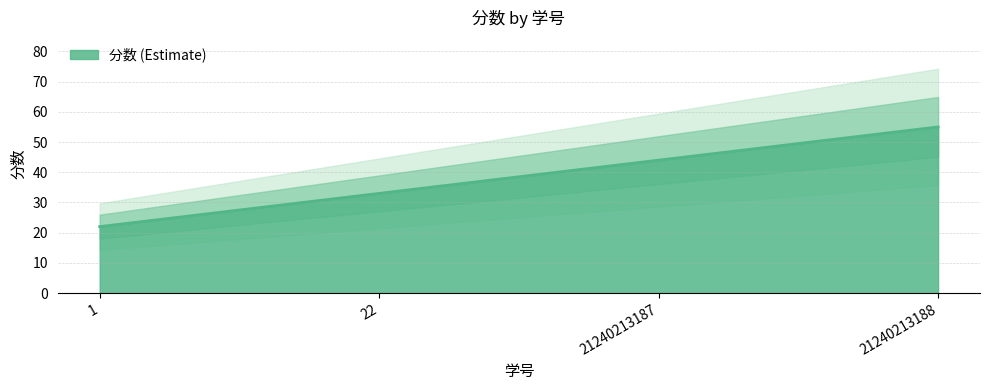

At which label is the value closest to 38?

22